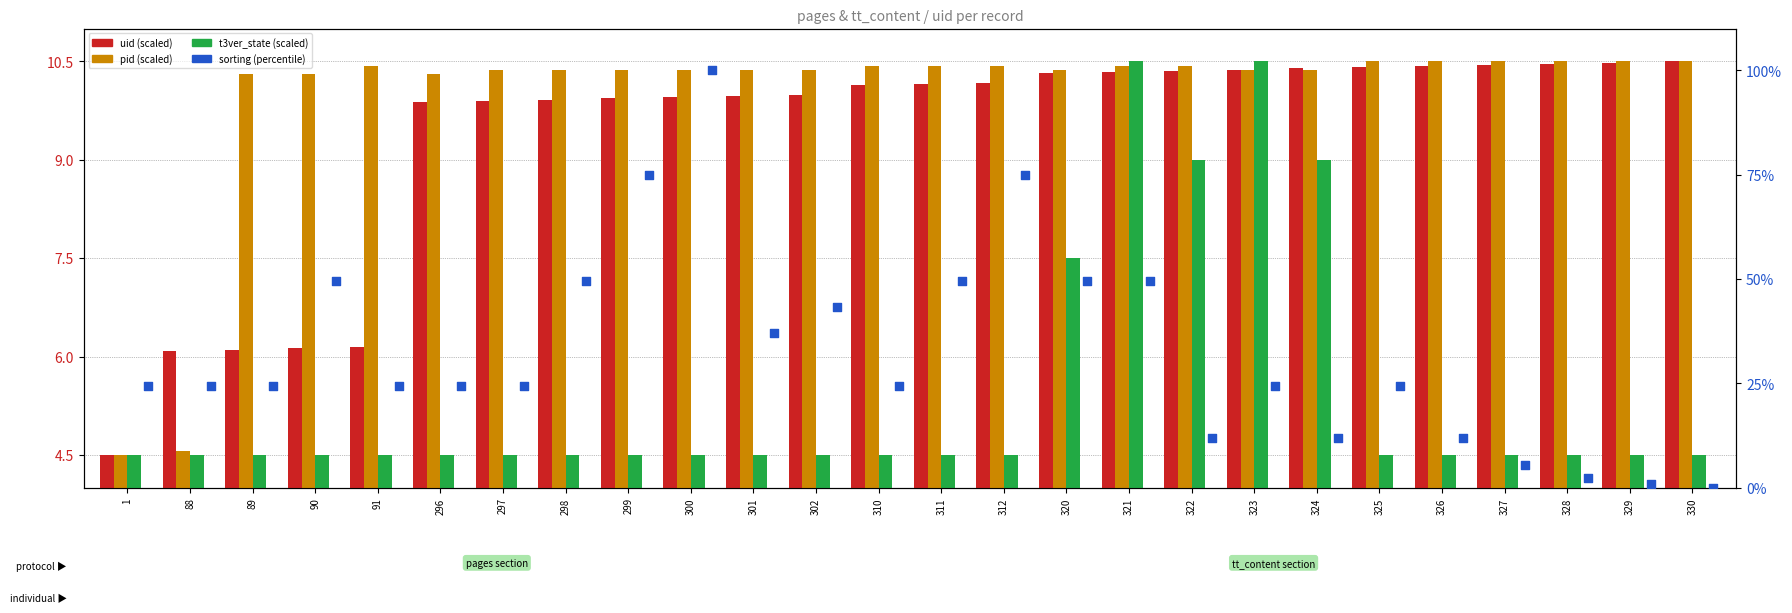

Which series contains the highest Y value?

sorting (percentile)